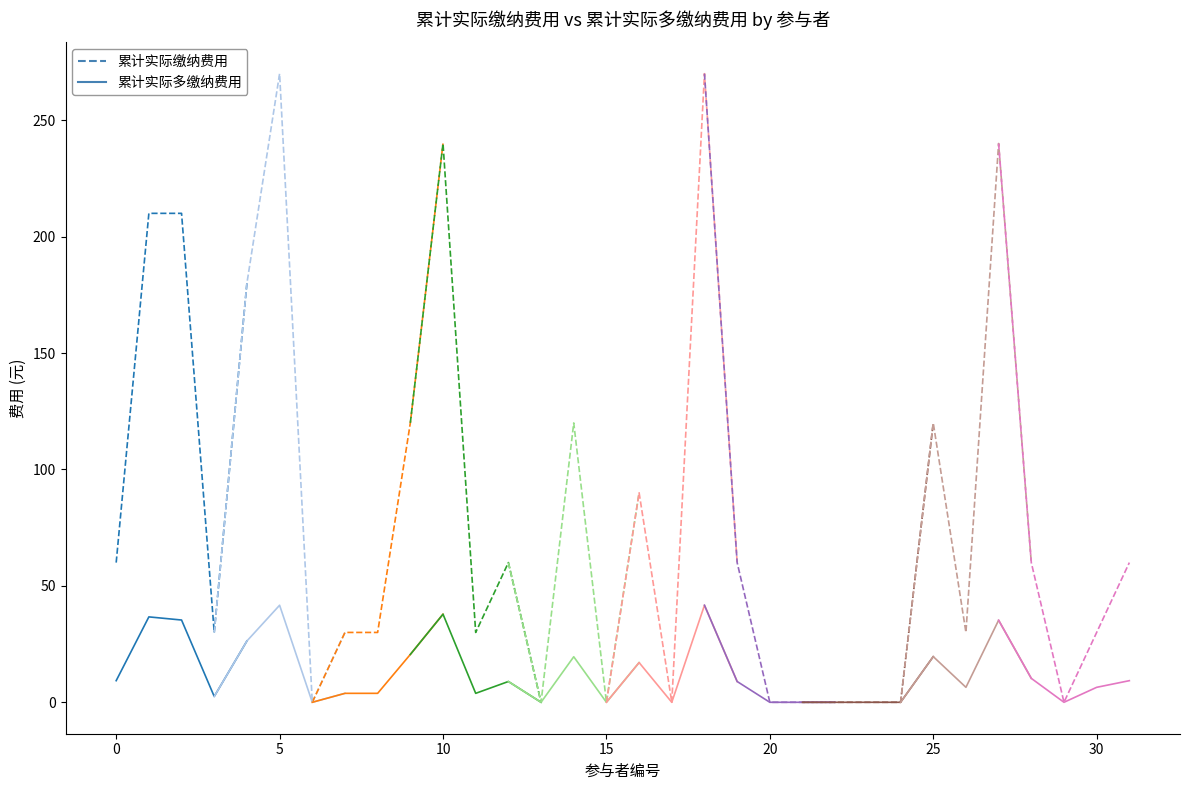

True or false: 累计实际多缴纳费用 has more than 2 interior local peaks.

False